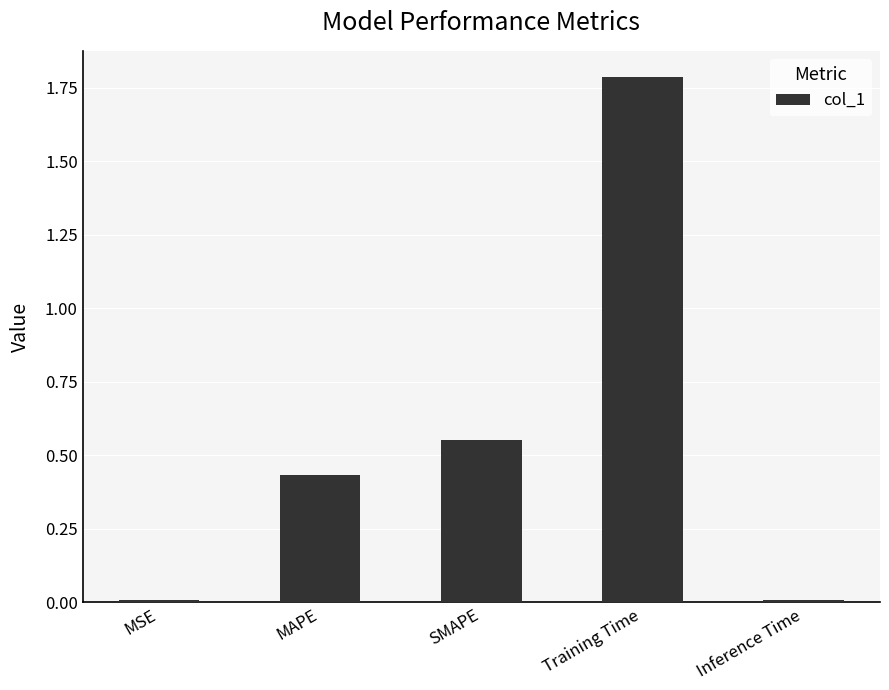

How many series are shown in this chart?

1